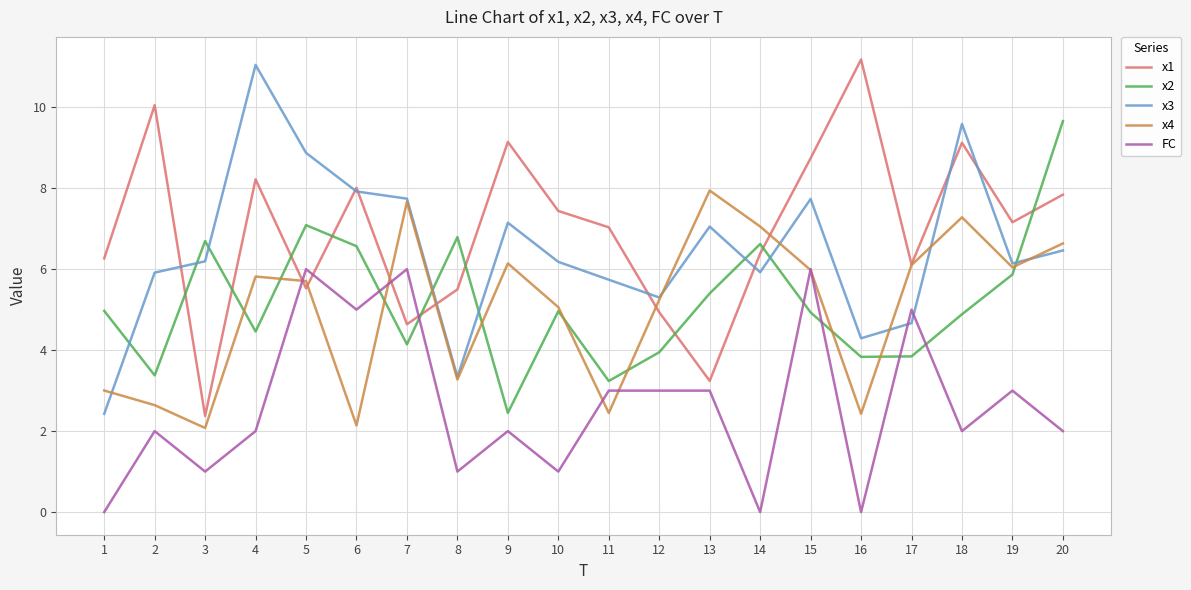

What is the spread (max minus min) of values at 9?

7.1